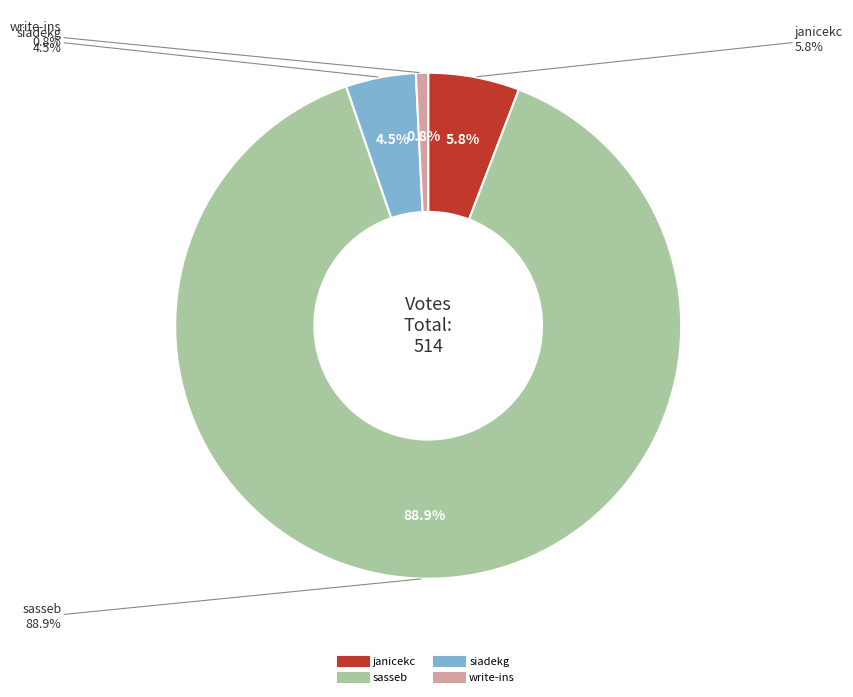

Rank the categories by value from lowest to highest.

write-ins, siadekg, janicekc, sasseb